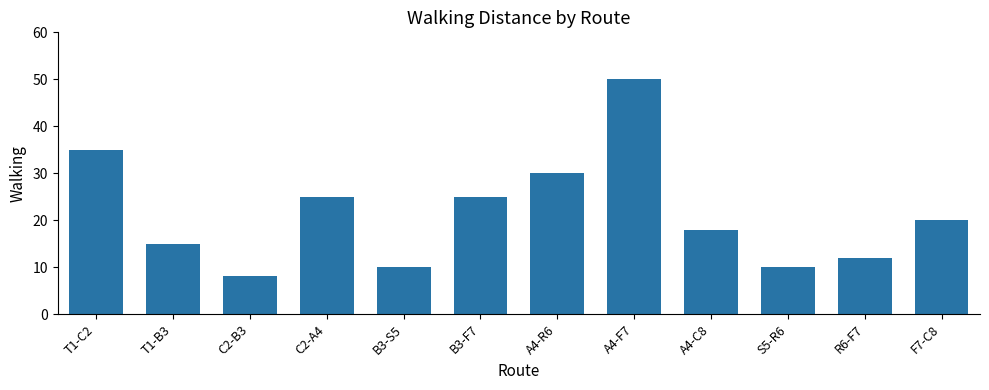

What is the difference between the second highest and second lowest values?

25